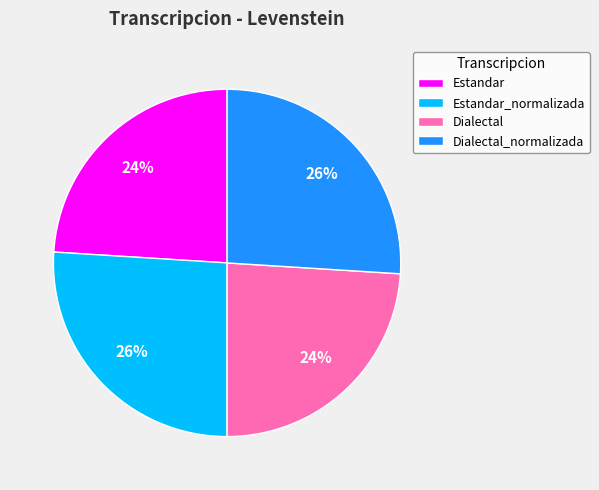

Combined, do Dialectal_normalizada and Estandar_normalizada account for over 50%?

Yes